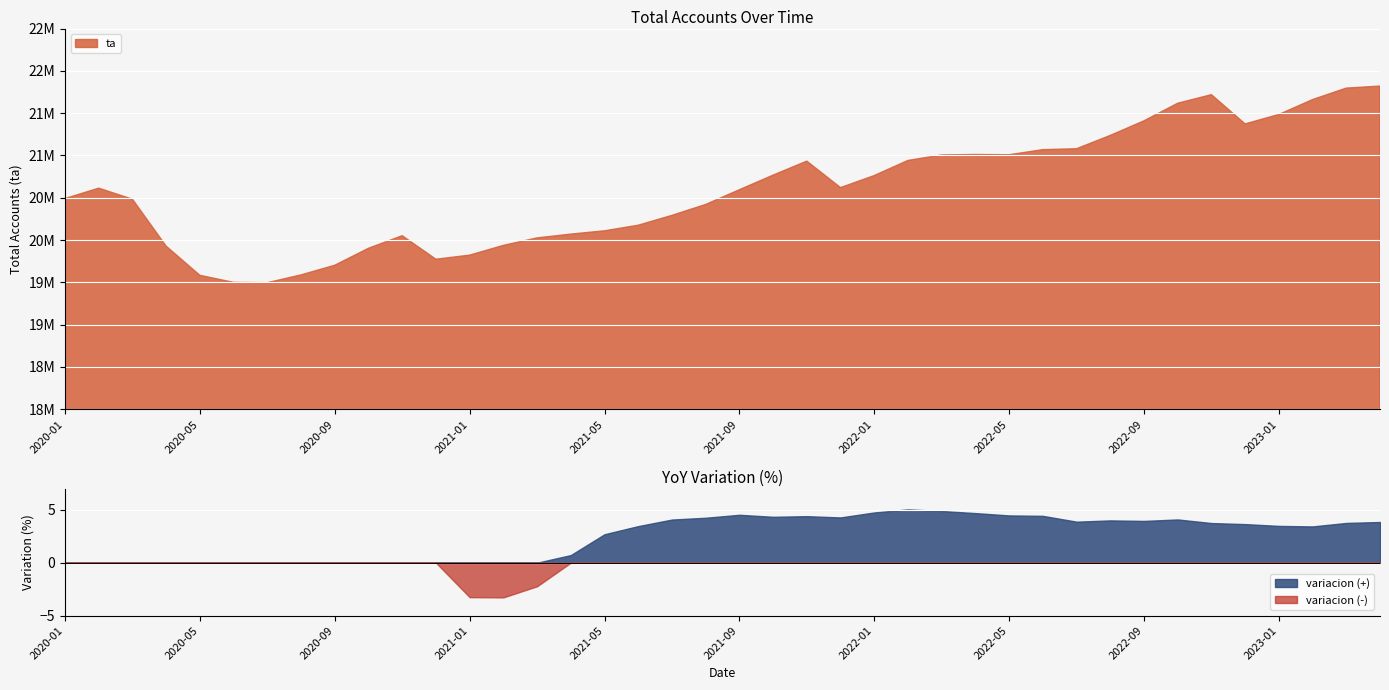

The value of variacion at 2022-03 is 4.9. True or false?

True